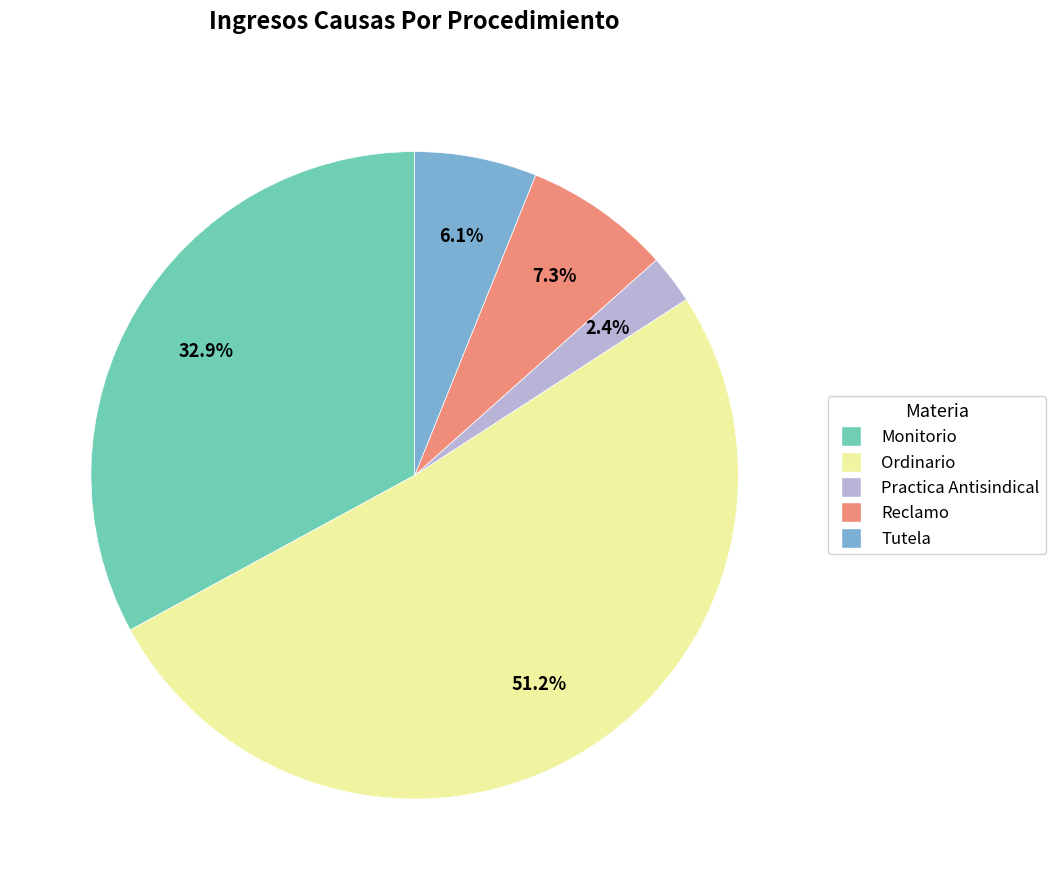

Between Tutela and Practica Antisindical, which is larger?

Tutela